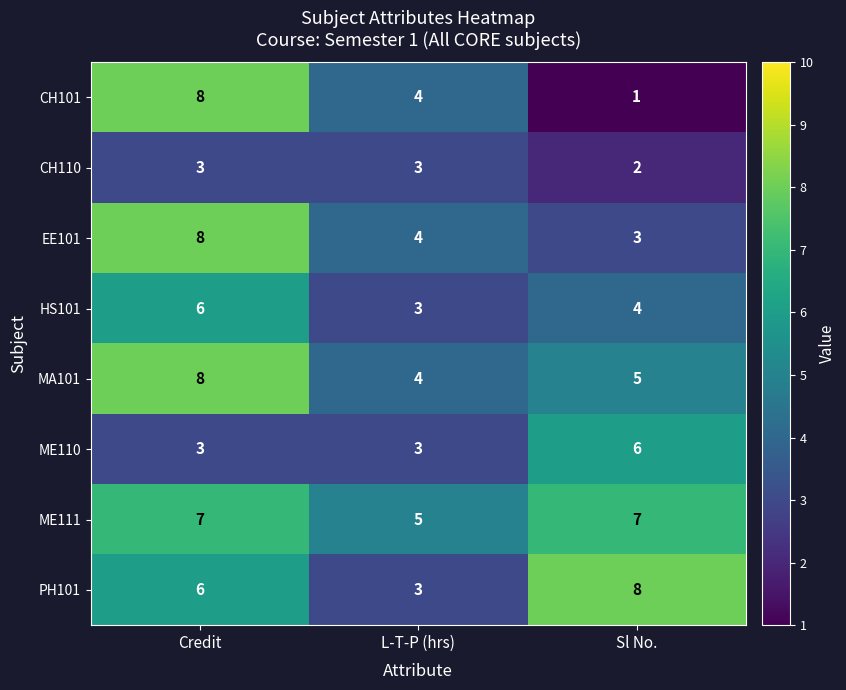

At how many categories does at least one series exceed 6?

2